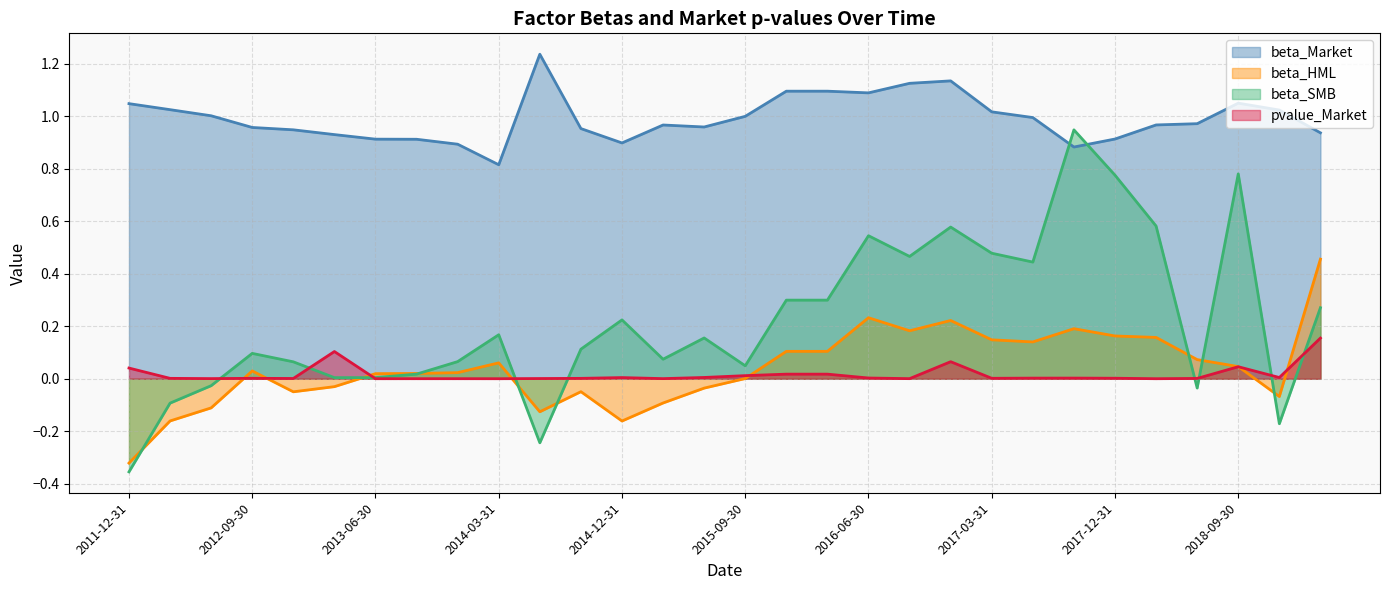

Reading left to right, what are all the values shown in this chart?

beta_Market: 2011-12-31=1.0	2012-03-31=1.0	2012-06-30=1.0	2012-09-30=1.0	2012-12-31=0.9	2013-03-31=0.9	2013-06-30=0.9	2013-09-30=0.9	2013-12-31=0.9	2014-03-31=0.8	2014-06-30=1.2	2014-09-30=1.0	2014-12-31=0.9	2015-03-31=1.0	2015-06-30=1.0	2015-09-30=1.0	2015-12-31=1.1	2016-03-31=1.1	2016-06-30=1.1	2016-09-30=1.1	2016-12-31=1.1	2017-03-31=1.0	2017-06-30=1.0	2017-09-30=0.9	2017-12-31=0.9	2018-03-31=1.0	2018-06-30=1.0	2018-09-30=1.0	2018-12-31=1.0	2019-12-31=0.9
beta_HML: 2011-12-31=-0.3	2012-03-31=-0.2	2012-06-30=-0.1	2012-09-30=0.0	2012-12-31=-0.0	2013-03-31=-0.0	2013-06-30=0.0	2013-09-30=0.0	2013-12-31=0.0	2014-03-31=0.1	2014-06-30=-0.1	2014-09-30=-0.0	2014-12-31=-0.2	2015-03-31=-0.1	2015-06-30=-0.0	2015-09-30=0.0	2015-12-31=0.1	2016-03-31=0.1	2016-06-30=0.2	2016-09-30=0.2	2016-12-31=0.2	2017-03-31=0.1	2017-06-30=0.1	2017-09-30=0.2	2017-12-31=0.2	2018-03-31=0.2	2018-06-30=0.1	2018-09-30=0.0	2018-12-31=-0.1	2019-12-31=0.5
beta_SMB: 2011-12-31=-0.4	2012-03-31=-0.1	2012-06-30=-0.0	2012-09-30=0.1	2012-12-31=0.1	2013-03-31=0.0	2013-06-30=0.0	2013-09-30=0.0	2013-12-31=0.1	2014-03-31=0.2	2014-06-30=-0.2	2014-09-30=0.1	2014-12-31=0.2	2015-03-31=0.1	2015-06-30=0.2	2015-09-30=0.0	2015-12-31=0.3	2016-03-31=0.3	2016-06-30=0.5	2016-09-30=0.5	2016-12-31=0.6	2017-03-31=0.5	2017-06-30=0.4	2017-09-30=0.9	2017-12-31=0.8	2018-03-31=0.6	2018-06-30=-0.0	2018-09-30=0.8	2018-12-31=-0.2	2019-12-31=0.3
pvalue_Market: 2011-12-31=0.0	2012-03-31=0.0	2012-06-30=0.0	2012-09-30=0.0	2012-12-31=0.0	2013-03-31=0.1	2013-06-30=0.0	2013-09-30=0.0	2013-12-31=0.0	2014-03-31=0.0	2014-06-30=0.0	2014-09-30=0.0	2014-12-31=0.0	2015-03-31=0.0	2015-06-30=0.0	2015-09-30=0.0	2015-12-31=0.0	2016-03-31=0.0	2016-06-30=0.0	2016-09-30=0.0	2016-12-31=0.1	2017-03-31=0.0	2017-06-30=0.0	2017-09-30=0.0	2017-12-31=0.0	2018-03-31=0.0	2018-06-30=0.0	2018-09-30=0.0	2018-12-31=0.0	2019-12-31=0.2